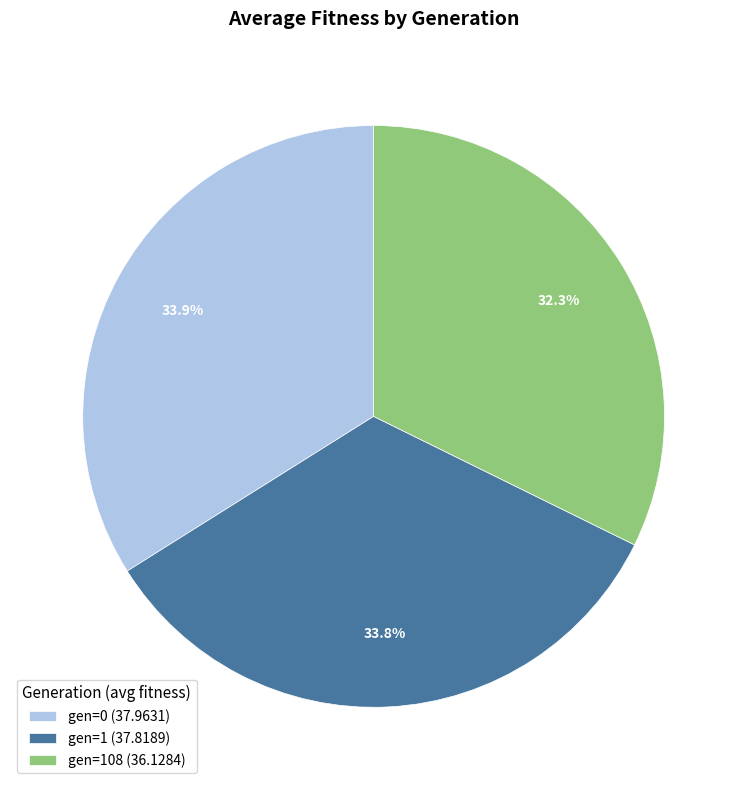

Is gen=108 (36.1284) the majority of the pie?

No